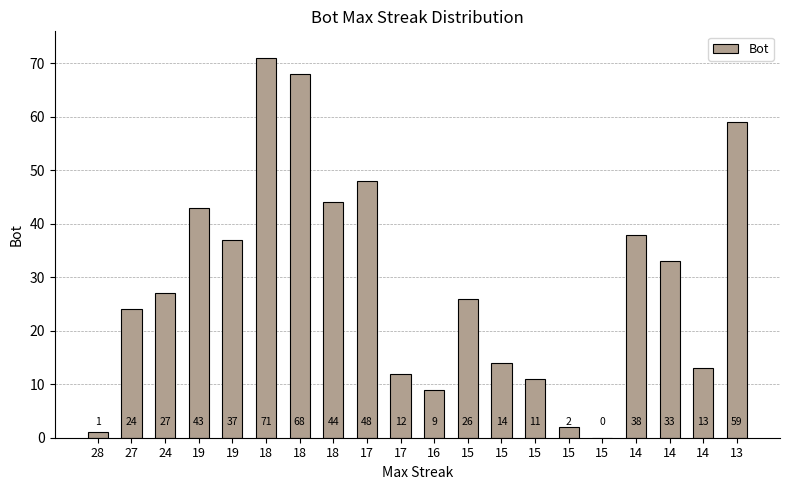

What is the approximate value at 16?

9